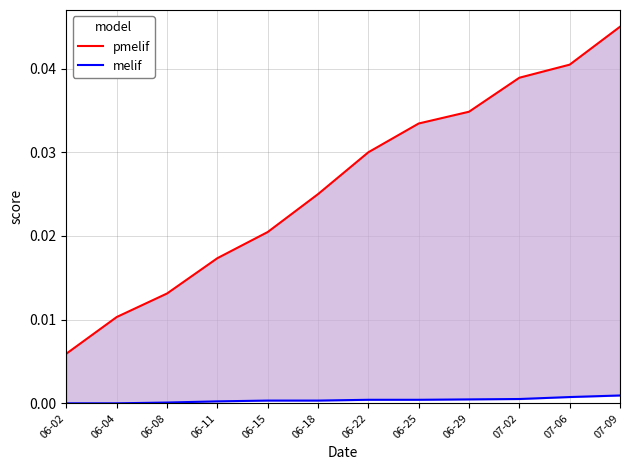

Which category has the highest value across all series?

07-09